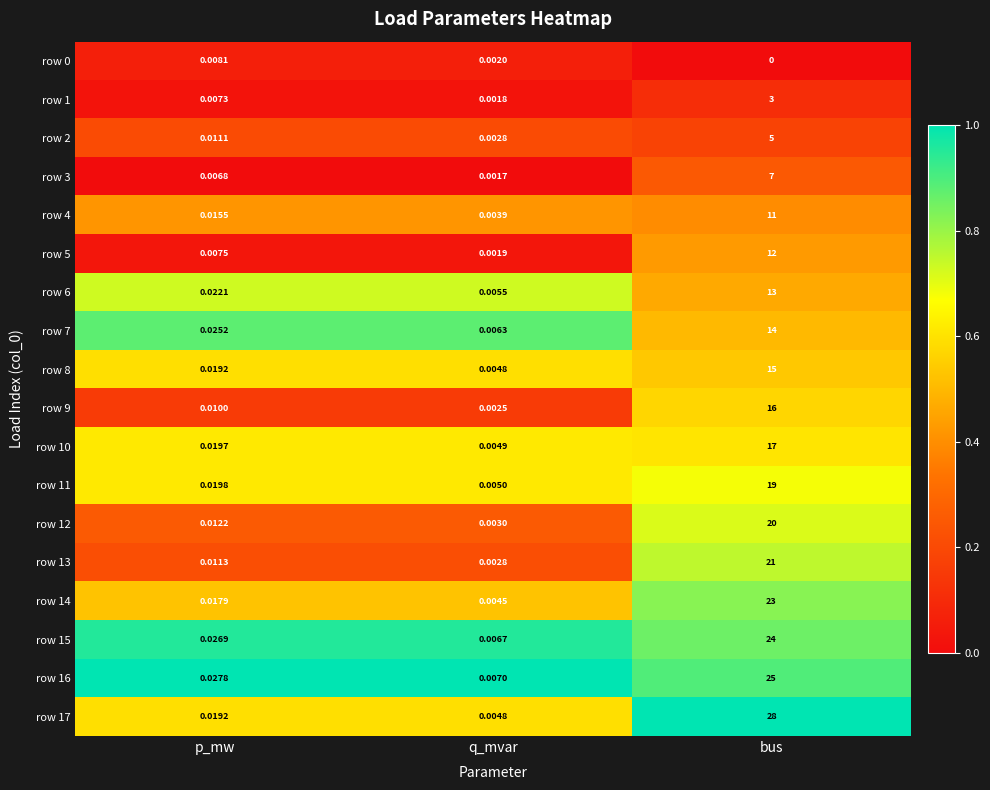

Count the number of categories in the chart.

3